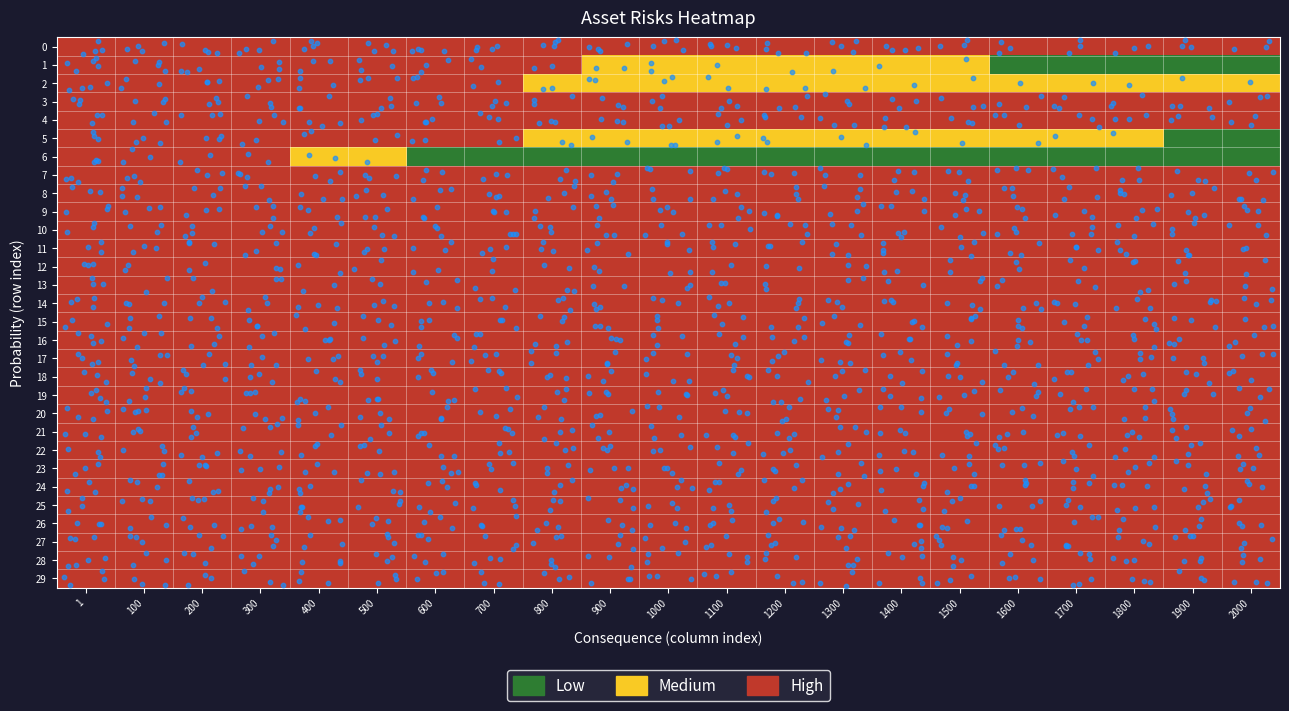

Reading left to right, transcribe all the data shown in this chart.

0: 1=2	100=2	200=2	300=2	400=2	500=2	600=2	700=2	800=2	900=2	1000=2	1100=2	1200=2	1300=2	1400=2	1500=2	1600=2	1700=2	1800=2	1900=2	2000=2
1: 1=2	100=2	200=2	300=2	400=2	500=2	600=2	700=2	800=2	900=1	1000=1	1100=1	1200=1	1300=1	1400=1	1500=1	1600=0	1700=0	1800=0	1900=0	2000=0
2: 1=2	100=2	200=2	300=2	400=2	500=2	600=2	700=2	800=1	900=1	1000=1	1100=1	1200=1	1300=1	1400=1	1500=1	1600=1	1700=1	1800=1	1900=1	2000=1
3: 1=2	100=2	200=2	300=2	400=2	500=2	600=2	700=2	800=2	900=2	1000=2	1100=2	1200=2	1300=2	1400=2	1500=2	1600=2	1700=2	1800=2	1900=2	2000=2
4: 1=2	100=2	200=2	300=2	400=2	500=2	600=2	700=2	800=2	900=2	1000=2	1100=2	1200=2	1300=2	1400=2	1500=2	1600=2	1700=2	1800=2	1900=2	2000=2
5: 1=2	100=2	200=2	300=2	400=2	500=2	600=2	700=2	800=1	900=1	1000=1	1100=1	1200=1	1300=1	1400=1	1500=1	1600=1	1700=1	1800=1	1900=0	2000=0
6: 1=2	100=2	200=2	300=2	400=1	500=1	600=0	700=0	800=0	900=0	1000=0	1100=0	1200=0	1300=0	1400=0	1500=0	1600=0	1700=0	1800=0	1900=0	2000=0
7: 1=2	100=2	200=2	300=2	400=2	500=2	600=2	700=2	800=2	900=2	1000=2	1100=2	1200=2	1300=2	1400=2	1500=2	1600=2	1700=2	1800=2	1900=2	2000=2
8: 1=2	100=2	200=2	300=2	400=2	500=2	600=2	700=2	800=2	900=2	1000=2	1100=2	1200=2	1300=2	1400=2	1500=2	1600=2	1700=2	1800=2	1900=2	2000=2
9: 1=2	100=2	200=2	300=2	400=2	500=2	600=2	700=2	800=2	900=2	1000=2	1100=2	1200=2	1300=2	1400=2	1500=2	1600=2	1700=2	1800=2	1900=2	2000=2
10: 1=2	100=2	200=2	300=2	400=2	500=2	600=2	700=2	800=2	900=2	1000=2	1100=2	1200=2	1300=2	1400=2	1500=2	1600=2	1700=2	1800=2	1900=2	2000=2
11: 1=2	100=2	200=2	300=2	400=2	500=2	600=2	700=2	800=2	900=2	1000=2	1100=2	1200=2	1300=2	1400=2	1500=2	1600=2	1700=2	1800=2	1900=2	2000=2
12: 1=2	100=2	200=2	300=2	400=2	500=2	600=2	700=2	800=2	900=2	1000=2	1100=2	1200=2	1300=2	1400=2	1500=2	1600=2	1700=2	1800=2	1900=2	2000=2
13: 1=2	100=2	200=2	300=2	400=2	500=2	600=2	700=2	800=2	900=2	1000=2	1100=2	1200=2	1300=2	1400=2	1500=2	1600=2	1700=2	1800=2	1900=2	2000=2
14: 1=2	100=2	200=2	300=2	400=2	500=2	600=2	700=2	800=2	900=2	1000=2	1100=2	1200=2	1300=2	1400=2	1500=2	1600=2	1700=2	1800=2	1900=2	2000=2
15: 1=2	100=2	200=2	300=2	400=2	500=2	600=2	700=2	800=2	900=2	1000=2	1100=2	1200=2	1300=2	1400=2	1500=2	1600=2	1700=2	1800=2	1900=2	2000=2
16: 1=2	100=2	200=2	300=2	400=2	500=2	600=2	700=2	800=2	900=2	1000=2	1100=2	1200=2	1300=2	1400=2	1500=2	1600=2	1700=2	1800=2	1900=2	2000=2
17: 1=2	100=2	200=2	300=2	400=2	500=2	600=2	700=2	800=2	900=2	1000=2	1100=2	1200=2	1300=2	1400=2	1500=2	1600=2	1700=2	1800=2	1900=2	2000=2
18: 1=2	100=2	200=2	300=2	400=2	500=2	600=2	700=2	800=2	900=2	1000=2	1100=2	1200=2	1300=2	1400=2	1500=2	1600=2	1700=2	1800=2	1900=2	2000=2
19: 1=2	100=2	200=2	300=2	400=2	500=2	600=2	700=2	800=2	900=2	1000=2	1100=2	1200=2	1300=2	1400=2	1500=2	1600=2	1700=2	1800=2	1900=2	2000=2
20: 1=2	100=2	200=2	300=2	400=2	500=2	600=2	700=2	800=2	900=2	1000=2	1100=2	1200=2	1300=2	1400=2	1500=2	1600=2	1700=2	1800=2	1900=2	2000=2
21: 1=2	100=2	200=2	300=2	400=2	500=2	600=2	700=2	800=2	900=2	1000=2	1100=2	1200=2	1300=2	1400=2	1500=2	1600=2	1700=2	1800=2	1900=2	2000=2
22: 1=2	100=2	200=2	300=2	400=2	500=2	600=2	700=2	800=2	900=2	1000=2	1100=2	1200=2	1300=2	1400=2	1500=2	1600=2	1700=2	1800=2	1900=2	2000=2
23: 1=2	100=2	200=2	300=2	400=2	500=2	600=2	700=2	800=2	900=2	1000=2	1100=2	1200=2	1300=2	1400=2	1500=2	1600=2	1700=2	1800=2	1900=2	2000=2
24: 1=2	100=2	200=2	300=2	400=2	500=2	600=2	700=2	800=2	900=2	1000=2	1100=2	1200=2	1300=2	1400=2	1500=2	1600=2	1700=2	1800=2	1900=2	2000=2
25: 1=2	100=2	200=2	300=2	400=2	500=2	600=2	700=2	800=2	900=2	1000=2	1100=2	1200=2	1300=2	1400=2	1500=2	1600=2	1700=2	1800=2	1900=2	2000=2
26: 1=2	100=2	200=2	300=2	400=2	500=2	600=2	700=2	800=2	900=2	1000=2	1100=2	1200=2	1300=2	1400=2	1500=2	1600=2	1700=2	1800=2	1900=2	2000=2
27: 1=2	100=2	200=2	300=2	400=2	500=2	600=2	700=2	800=2	900=2	1000=2	1100=2	1200=2	1300=2	1400=2	1500=2	1600=2	1700=2	1800=2	1900=2	2000=2
28: 1=2	100=2	200=2	300=2	400=2	500=2	600=2	700=2	800=2	900=2	1000=2	1100=2	1200=2	1300=2	1400=2	1500=2	1600=2	1700=2	1800=2	1900=2	2000=2
29: 1=2	100=2	200=2	300=2	400=2	500=2	600=2	700=2	800=2	900=2	1000=2	1100=2	1200=2	1300=2	1400=2	1500=2	1600=2	1700=2	1800=2	1900=2	2000=2